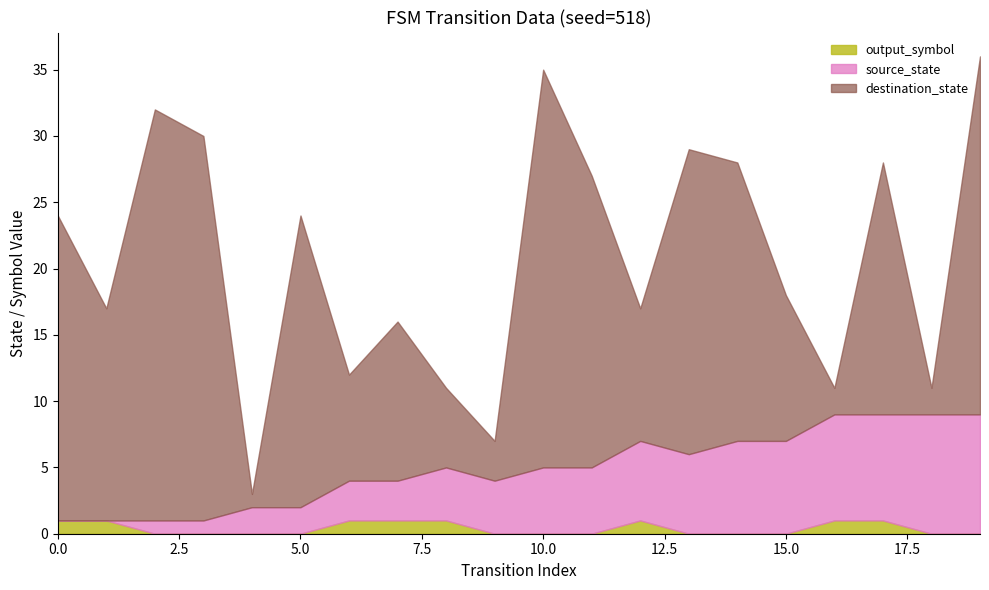

Reading right to left, transcribe all the data shown in this chart.

source_state: 19=9	18=9	17=8	16=8	15=7	14=7	13=6	12=6	11=5	10=5	9=4	8=4	7=3	6=3	5=2	4=2	3=1	2=1	1=0	0=0
destination_state: 19=27	18=2	17=19	16=2	15=11	14=21	13=23	12=10	11=22	10=30	9=3	8=6	7=12	6=8	5=22	4=1	3=29	2=31	1=16	0=23
output_symbol: 19=0	18=0	17=1	16=1	15=0	14=0	13=0	12=1	11=0	10=0	9=0	8=1	7=1	6=1	5=0	4=0	3=0	2=0	1=1	0=1